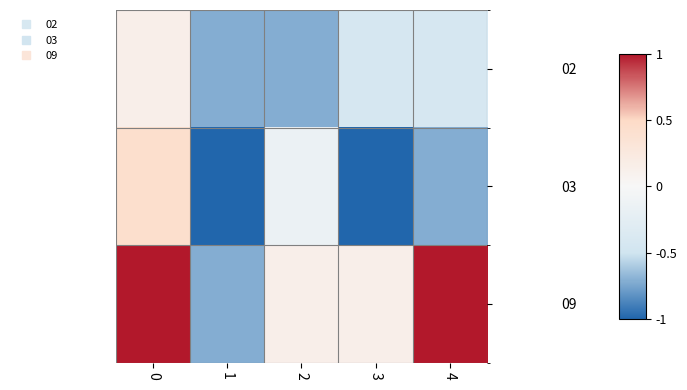

What is the spread (max minus min) of values at 1?

0.3